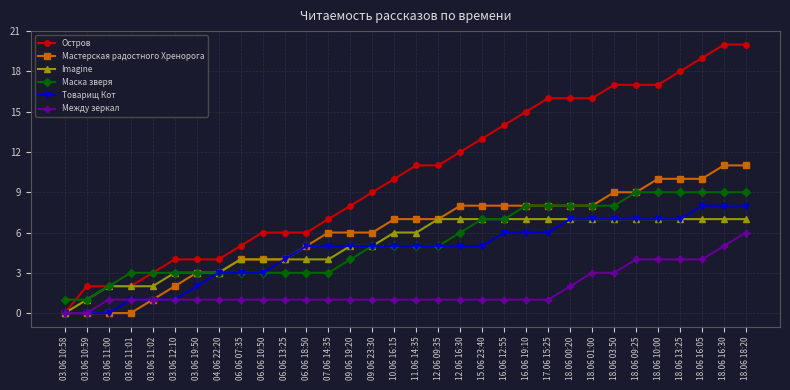

What is the maximum value for Мастерская радостного Хренорога?

11